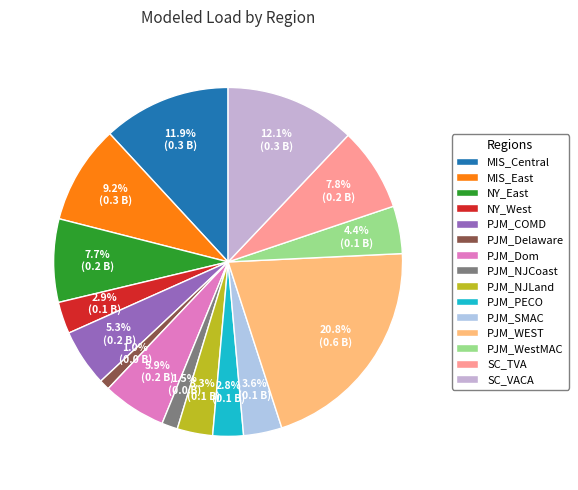

What is the ratio of the value at PJM_SMAC to the value at MIS_East?

0.4